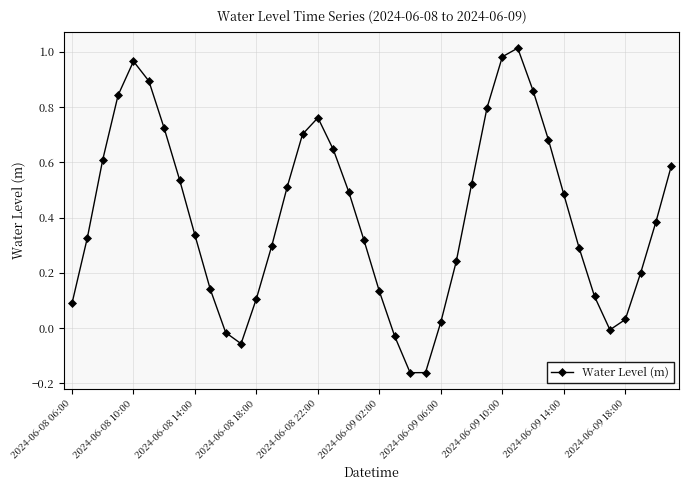

How many points are lower than both their immediate neighbors (excluding endpoints)?

3